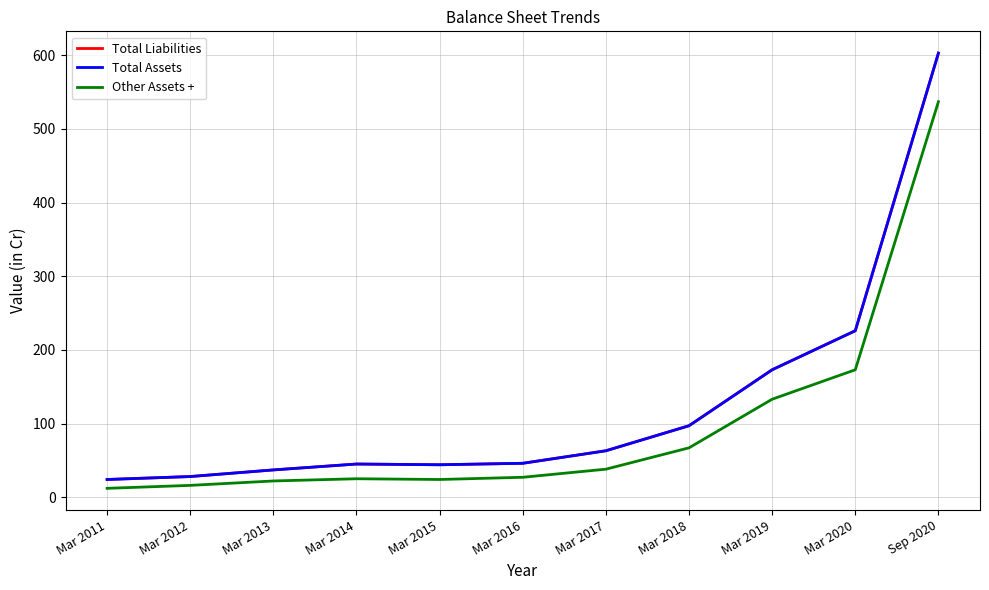

Does the chart display data point markers on the line(s)?

No